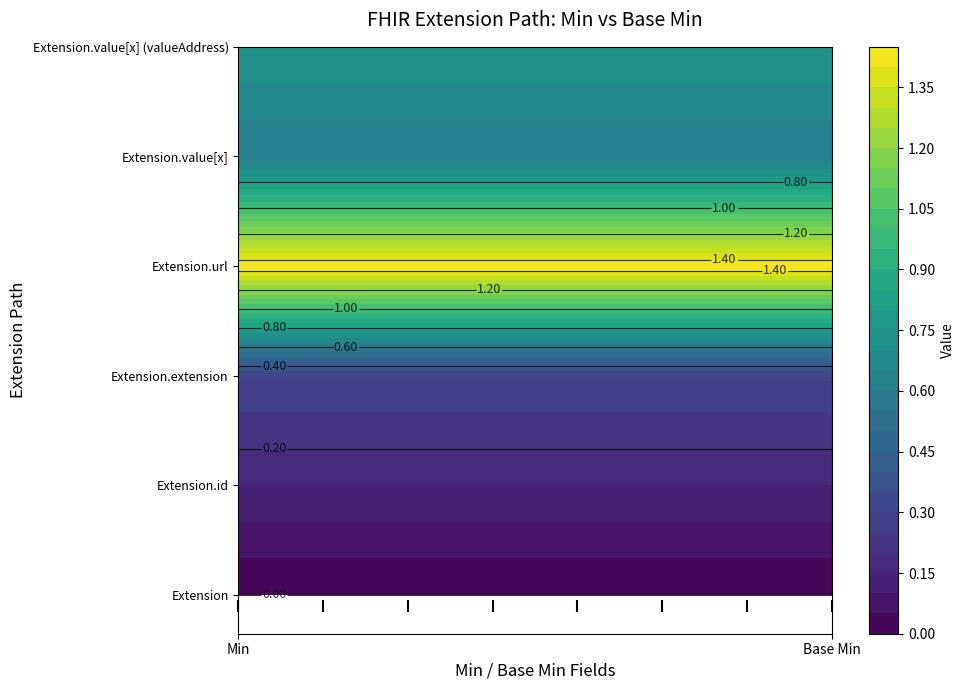

Is the value of Extension.id at 0 greater than the value of Extension.extension at 0?

No